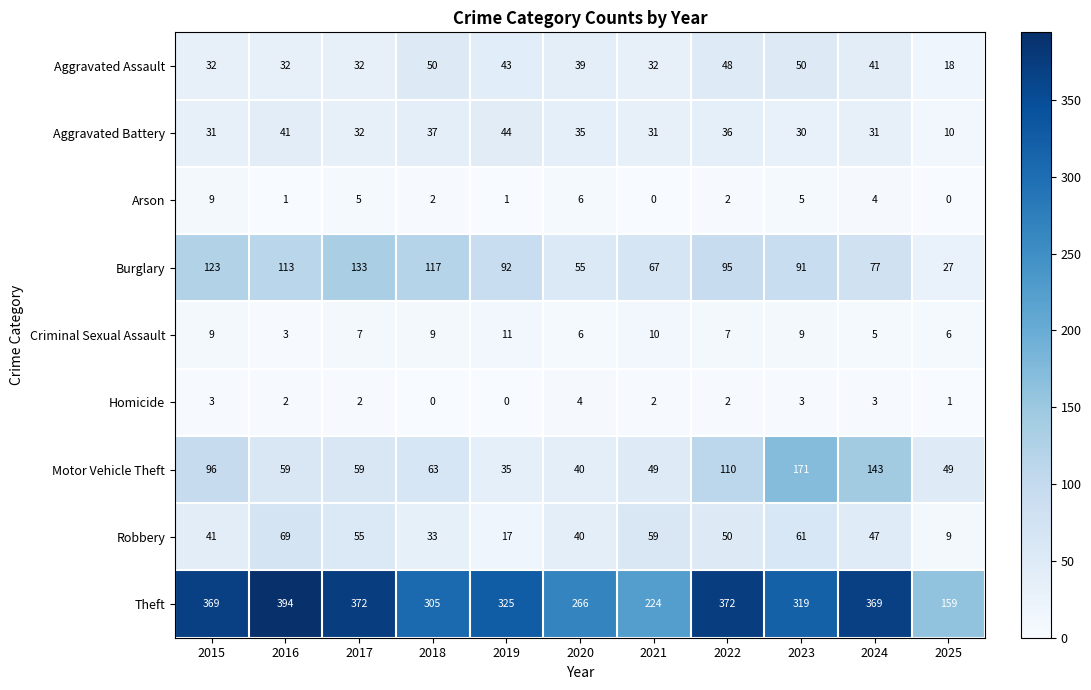

At which label does Criminal Sexual Assault first exceed 7?

2015